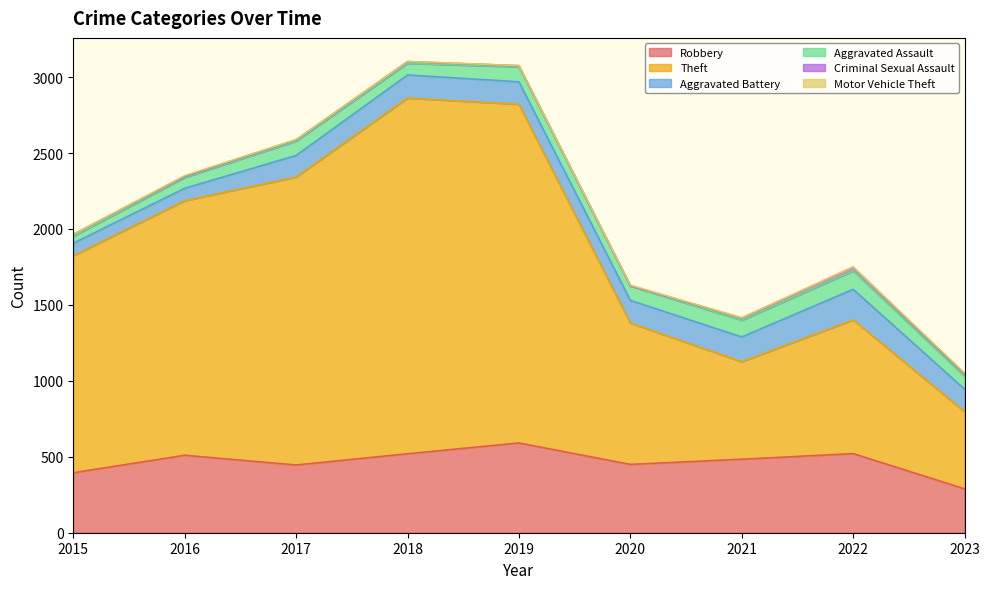

True or false: Theft and Robbery cross at least once.

False